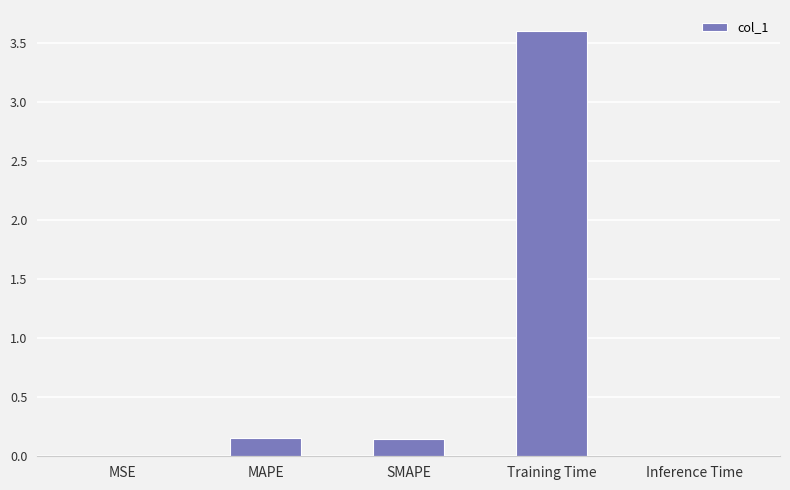

What is the sum of all values?

3.9